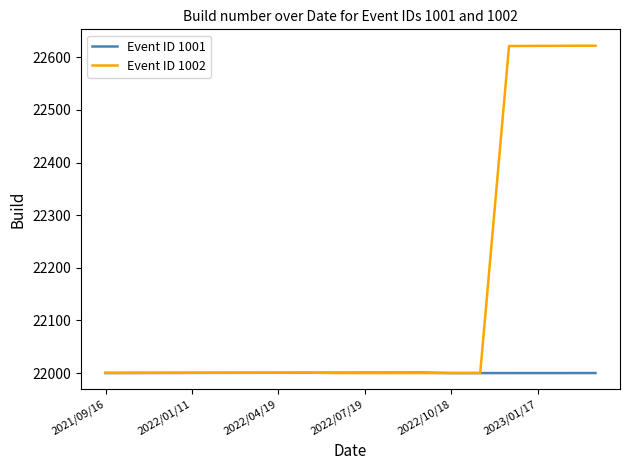

What is the minimum value shown in the chart?

22000.1